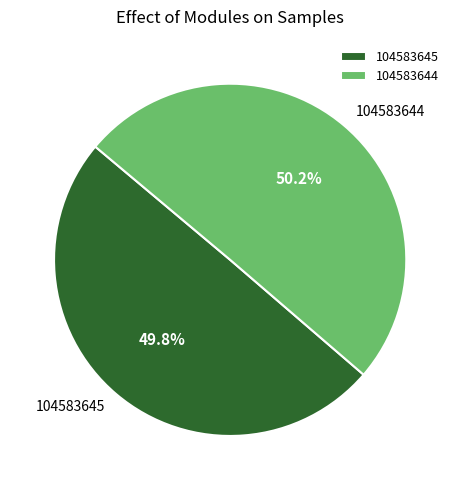

What percentage is the 104583644 slice, to the nearest percent?

50%